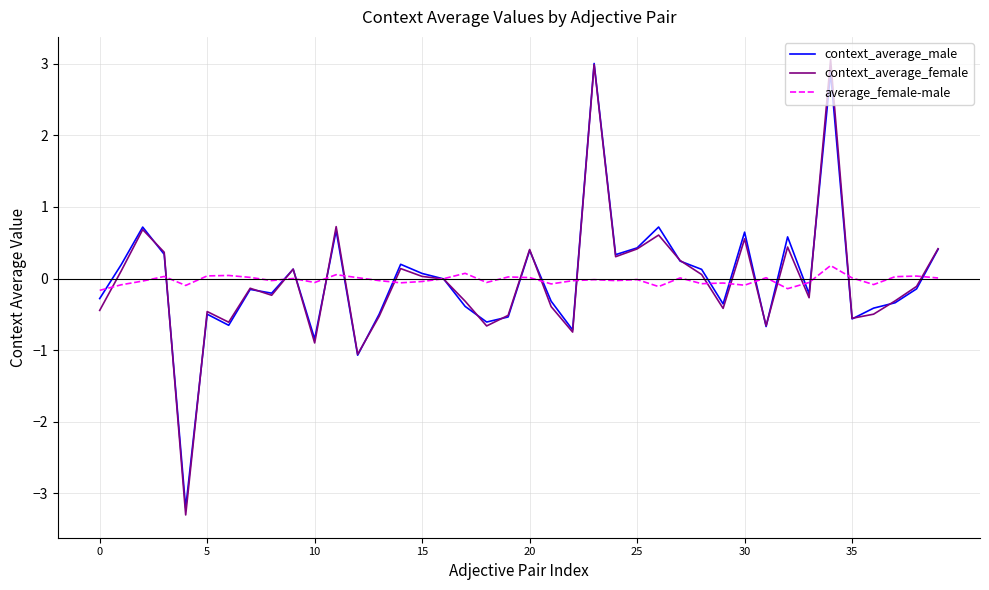

What is the maximum value for context_average_male?

3.0